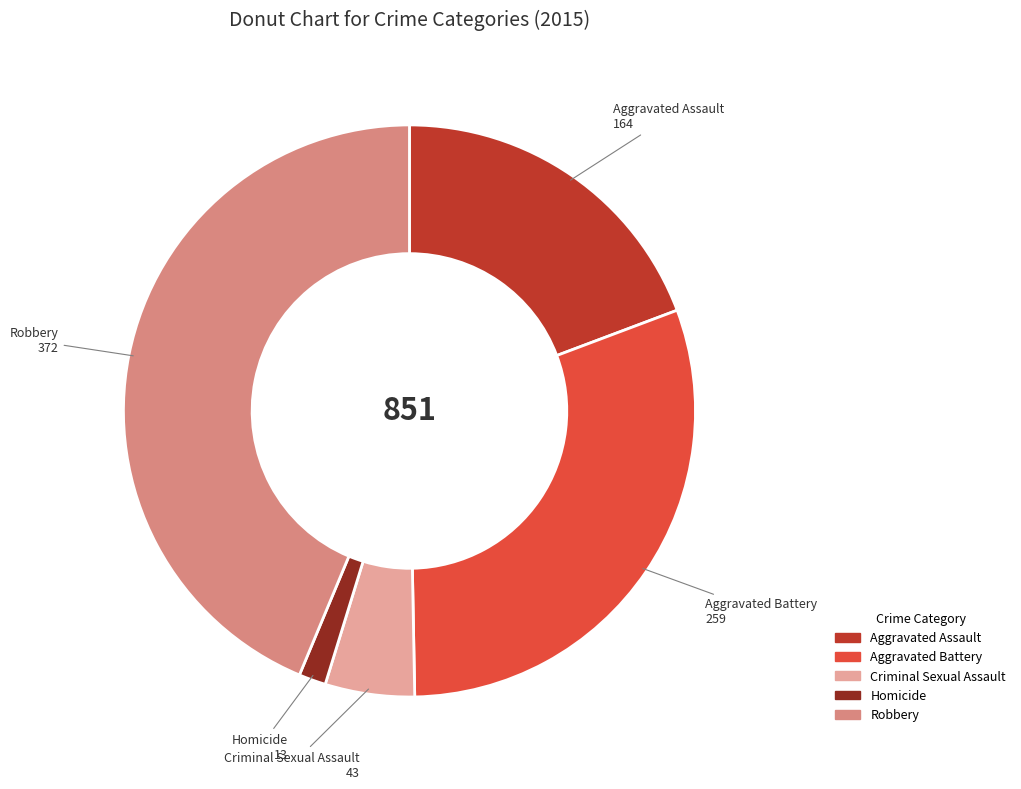

Approximately how many times larger is the value at Homicide compared to Criminal Sexual Assault?

0.3